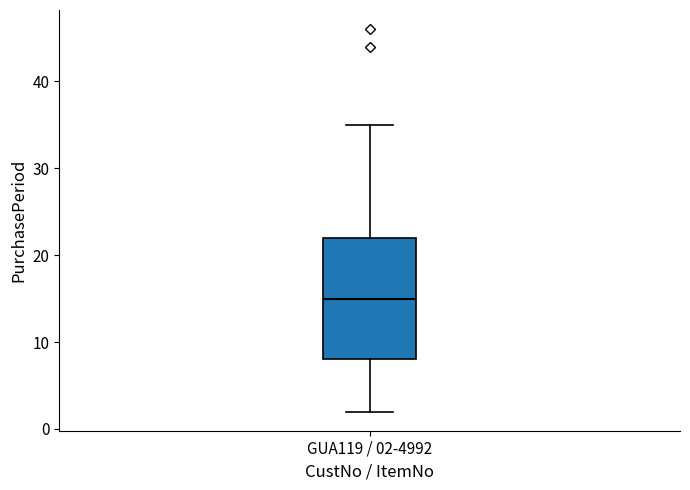

Where is the lower edge of the box for GUA119 / 02-4992 on the y-axis? The values are not printed on the chart, so give them approximately, as read against the axis.

8